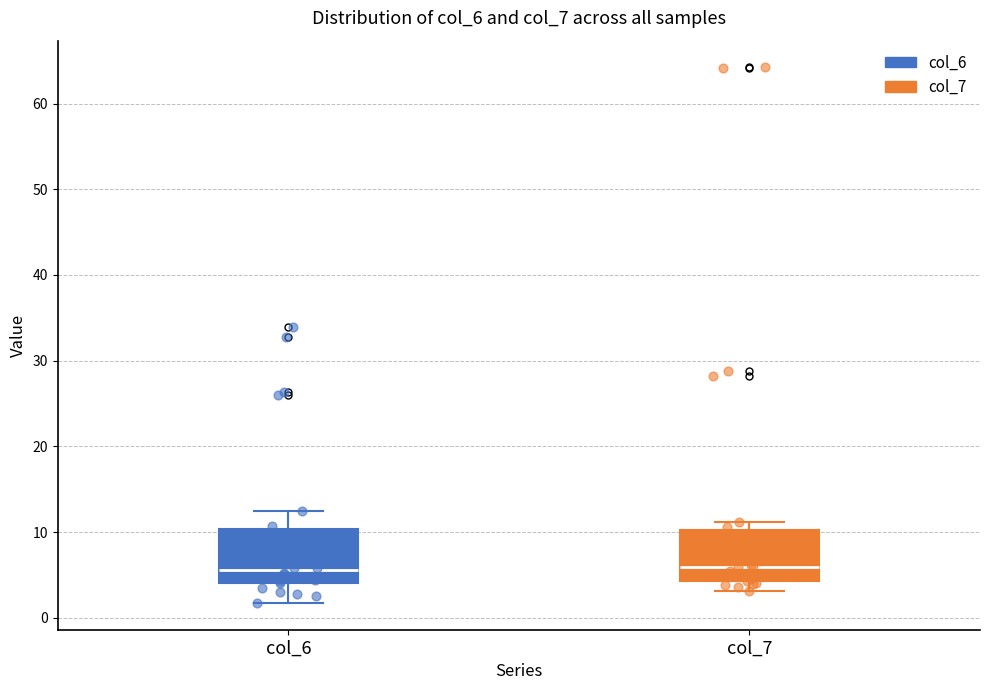

Reading left to right, read every box against the y-axis: the position of its median line, the range the box covers, and the ends of its whiskers. The values are not printed on the chart, so give them approximately, as read against the axis.

col_6: median 6, box 4 to 10, whiskers 2 to 12
col_7: median 6, box 4 to 10, whiskers 3 to 11